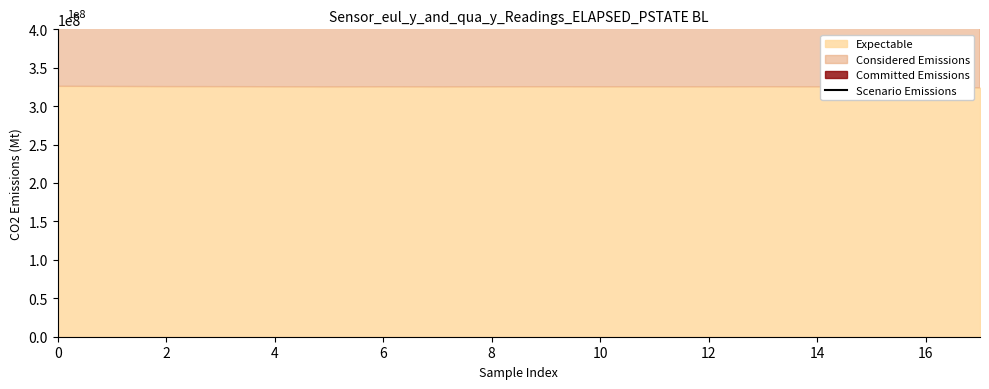

What is the sum of all values?

73009859722874.6